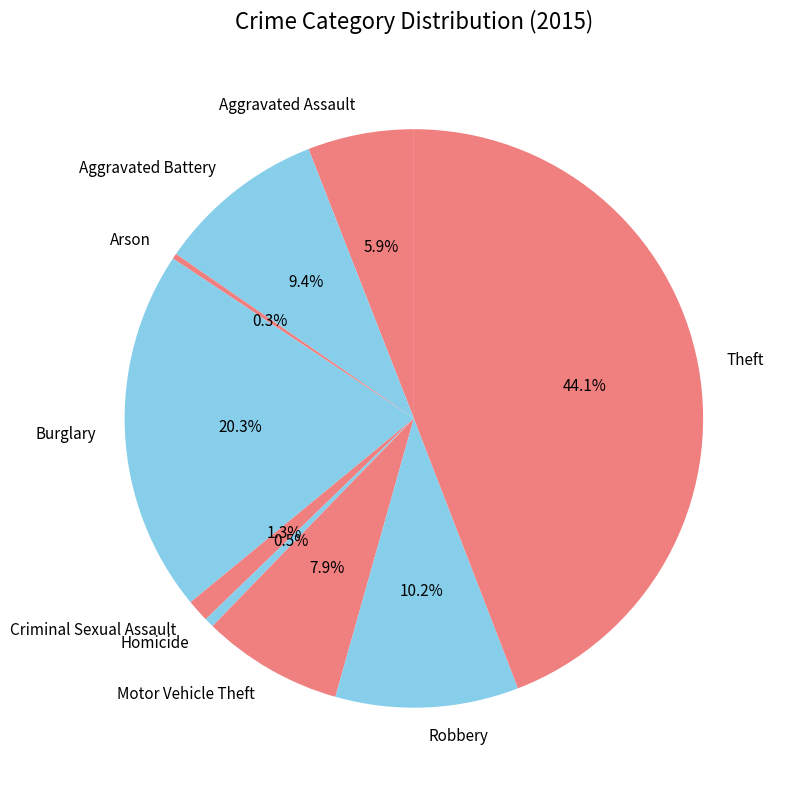

How many segments does this pie chart have?

9